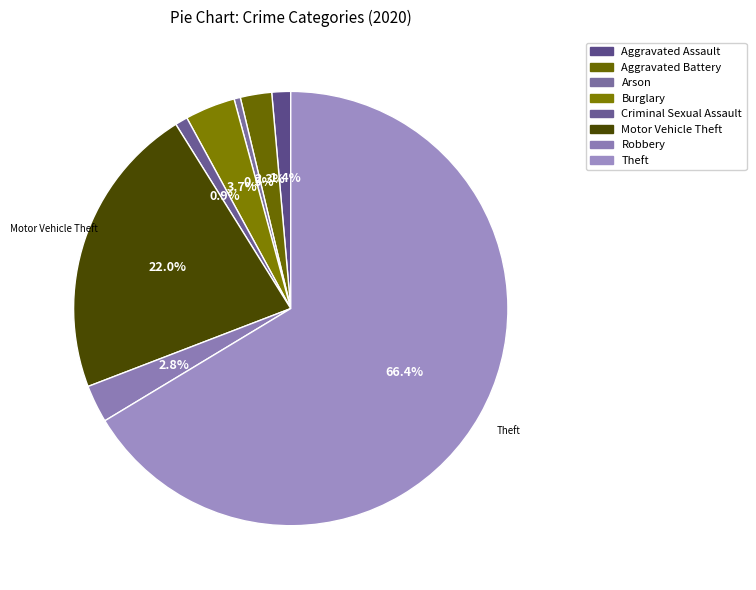

Is the sum of Robbery and Aggravated Assault greater than half?

No